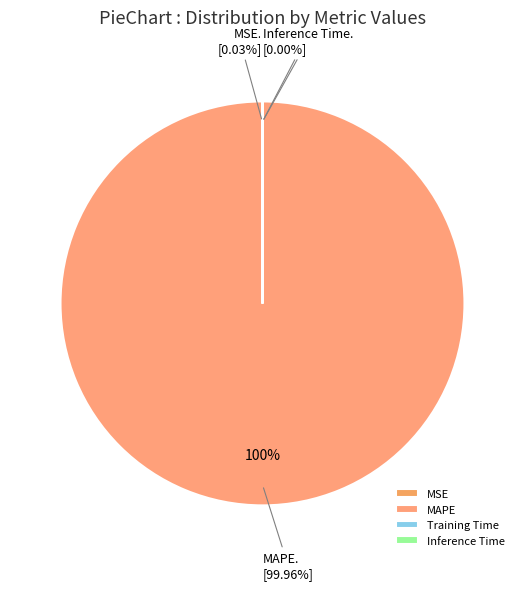

Which category has the biggest portion of the pie?

MAPE